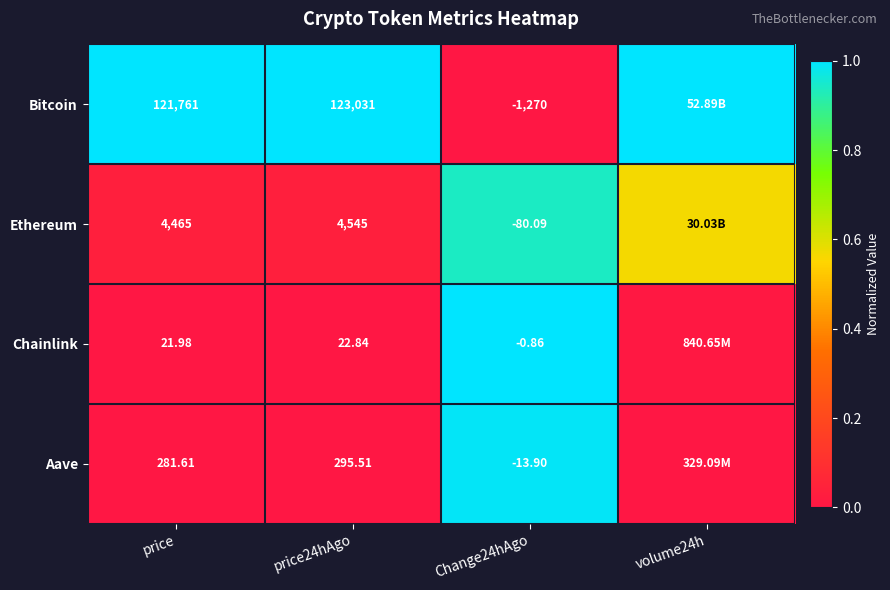

At how many categories does at least one series exceed 0?

4